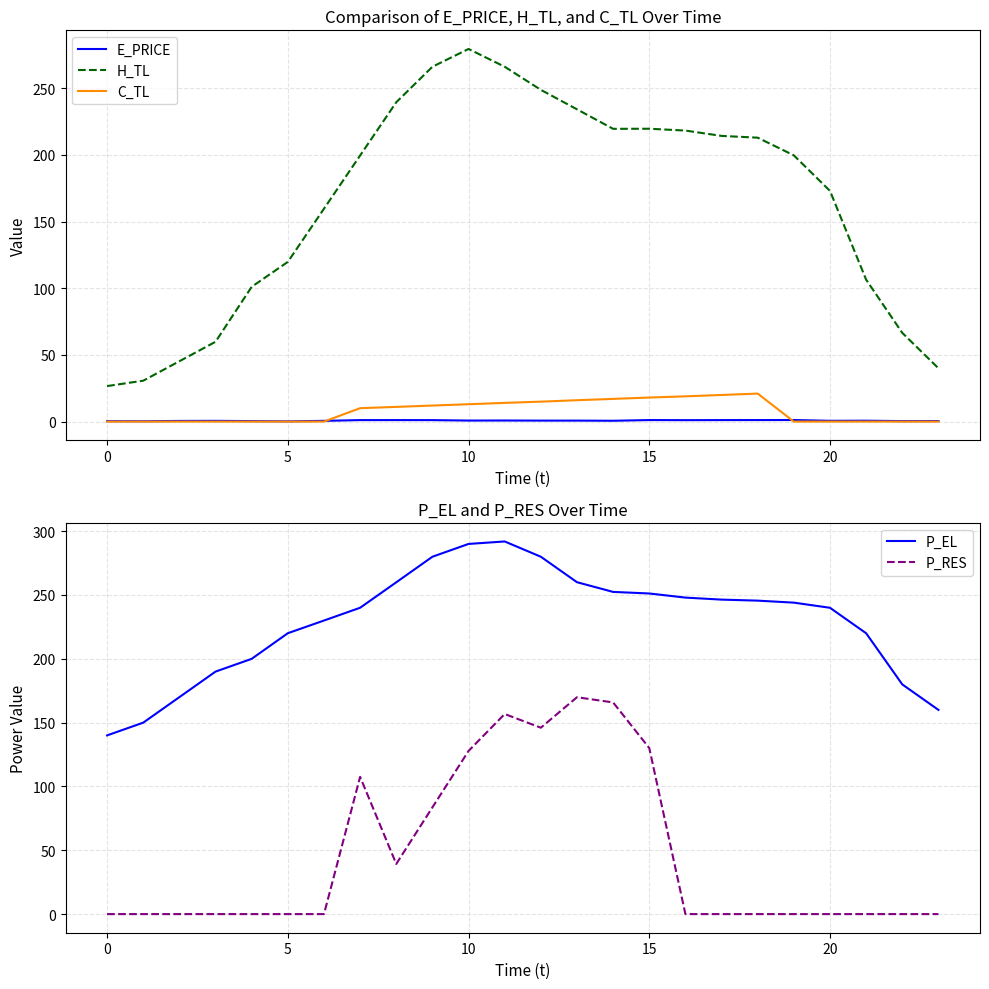

True or false: H_TL and P_RES intersect in this chart.

False